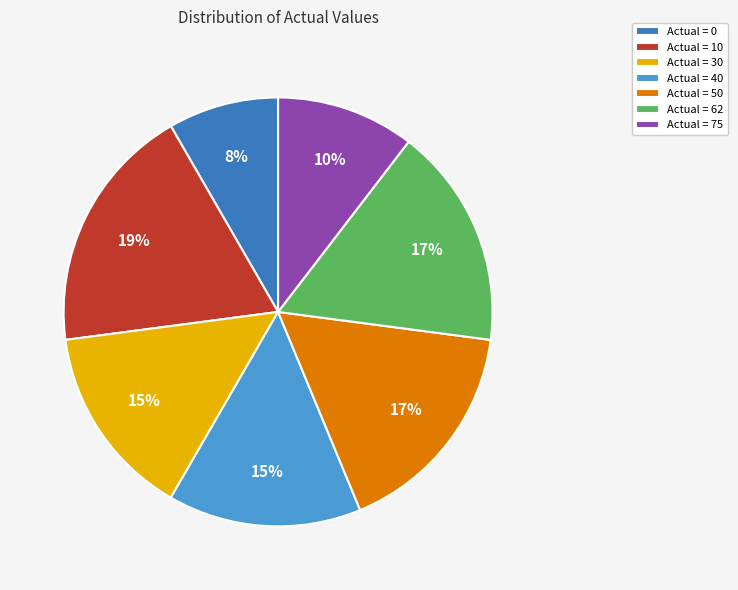

Is Actual = 40 the majority of the pie?

No